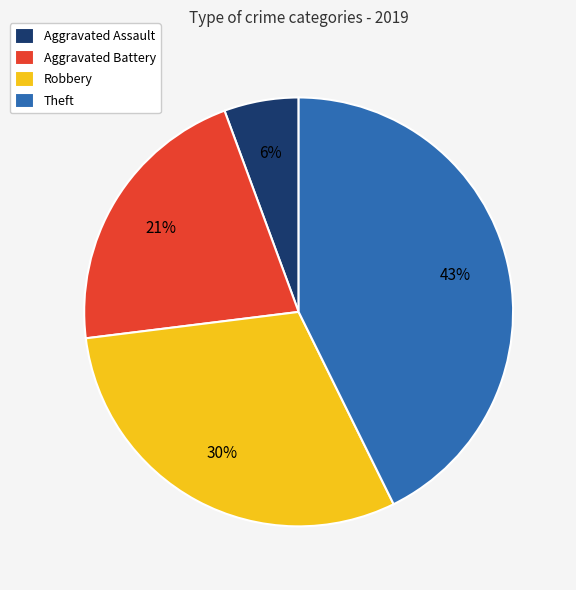

Which slice is the largest?

Theft